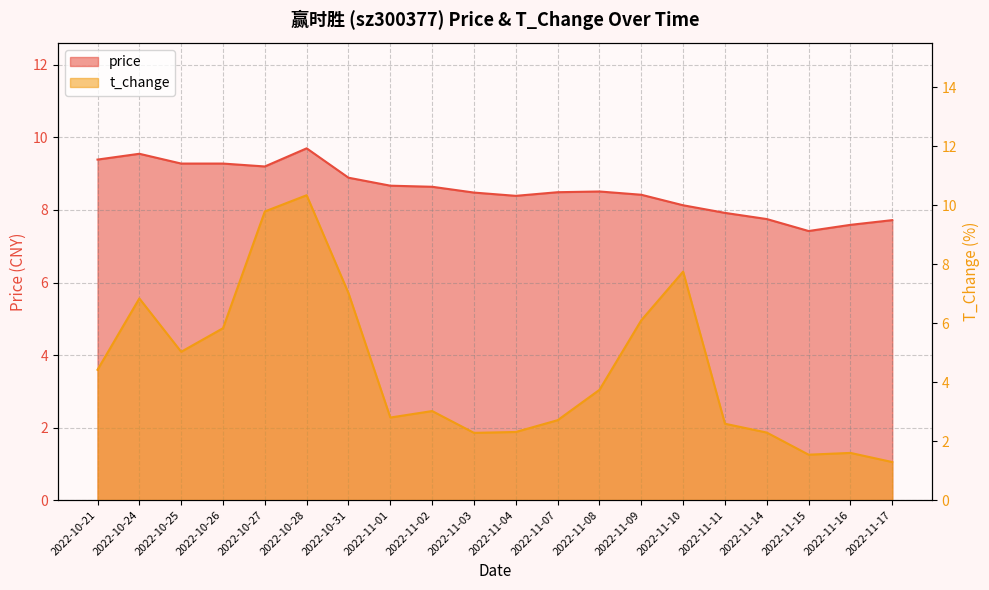

What position from the left is 2022-11-08?

13